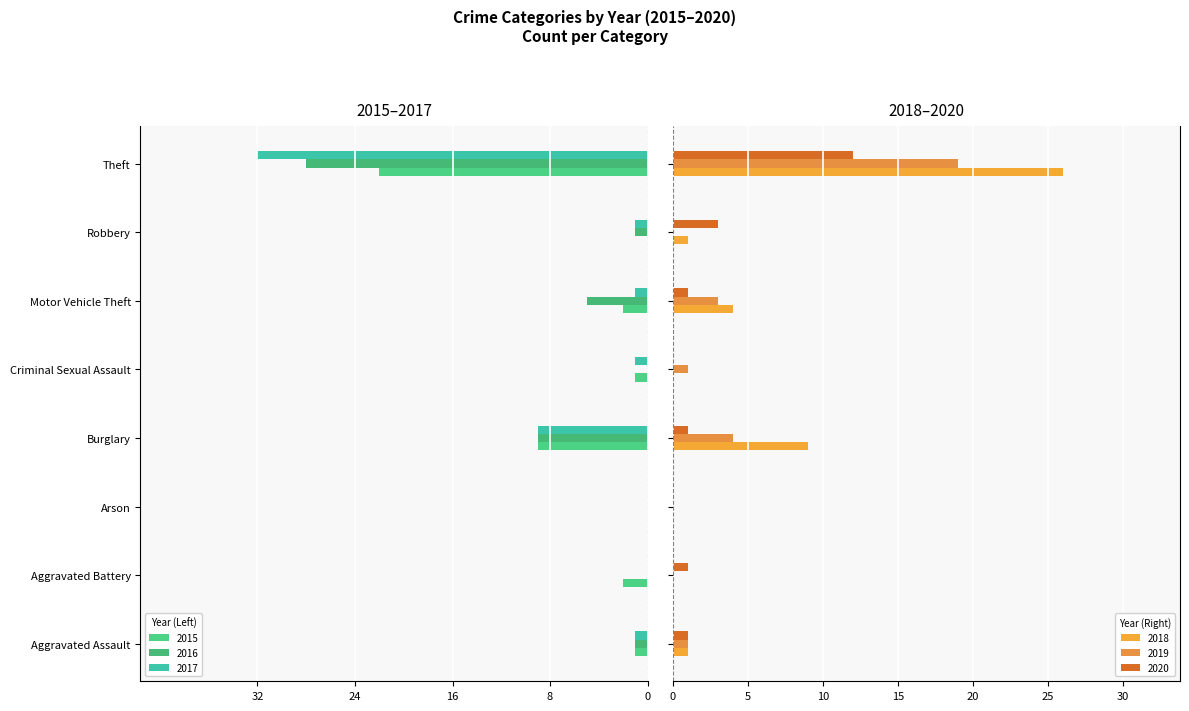

Rank the series at Aggravated Battery from highest to lowest value.

2020, 2016, 2017, 2018, 2019, 2015